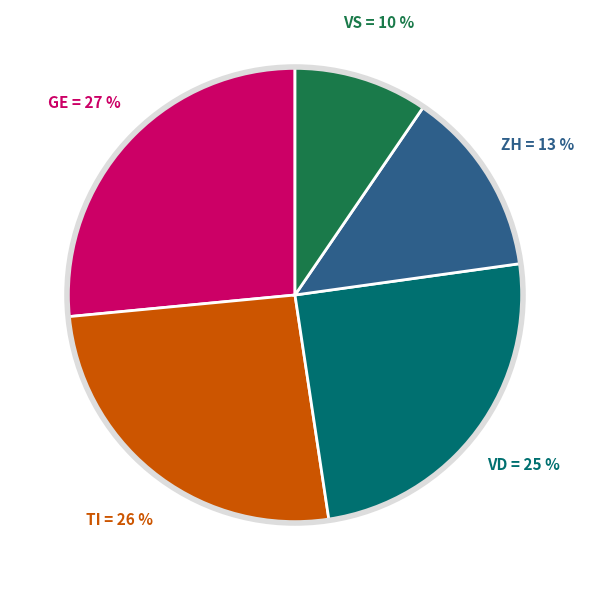

To the nearest percent, what is the average slice percentage?

20%